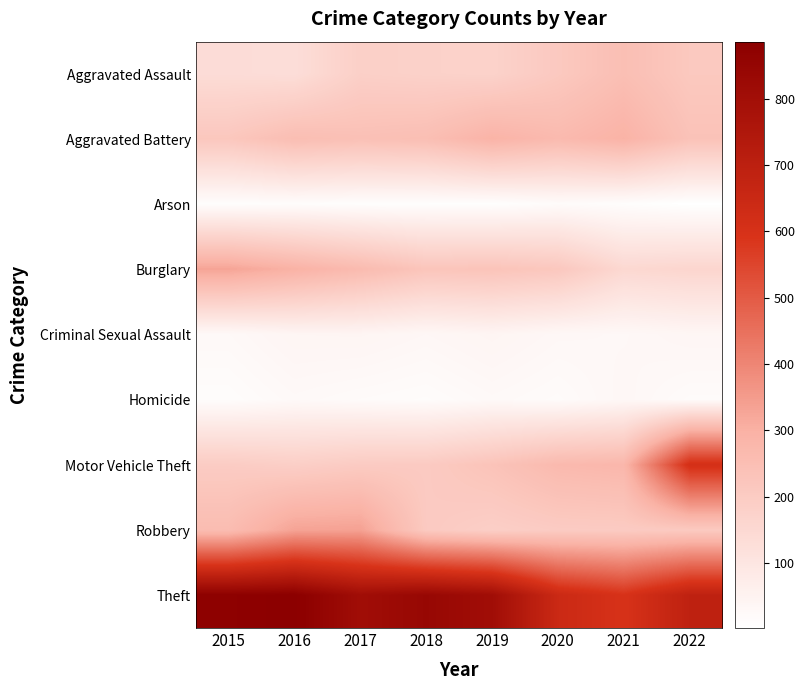

Rank the series at 2016 from lowest to highest value.

Arson, Homicide, Criminal Sexual Assault, Aggravated Assault, Motor Vehicle Theft, Aggravated Battery, Burglary, Robbery, Theft